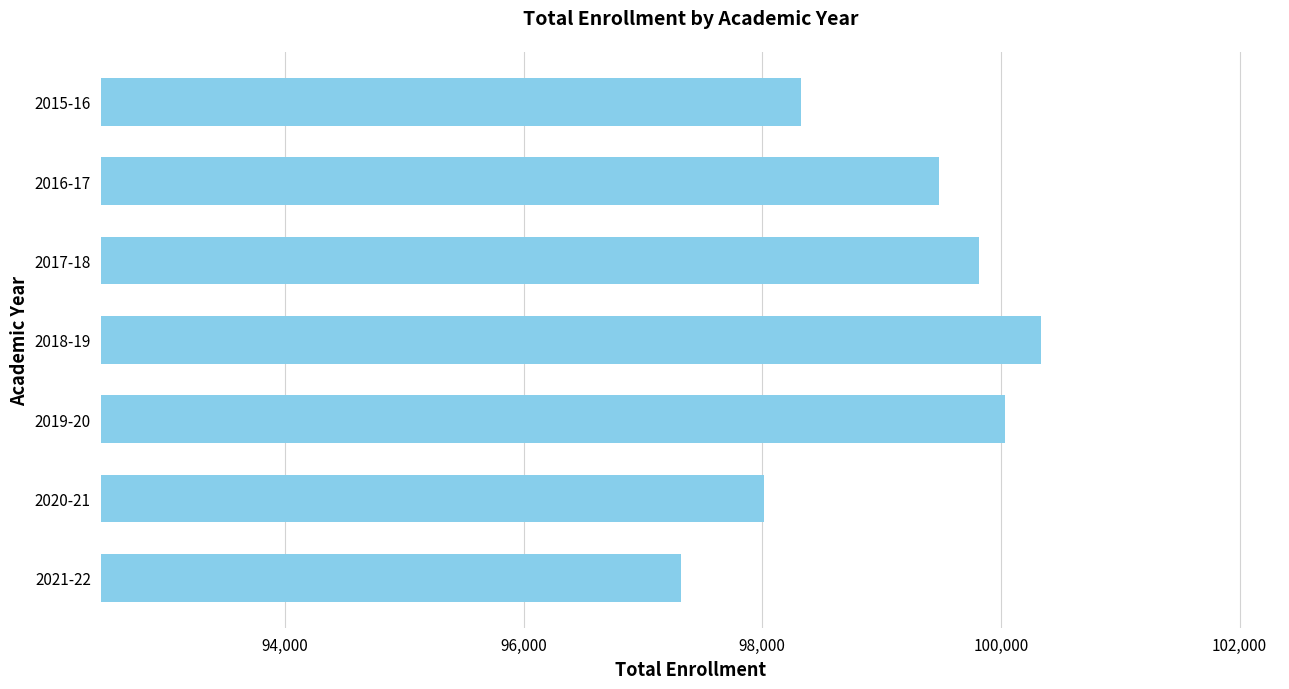

Reading bottom to top, what are all the values shown in this chart?

2021-22=97323	2020-21=98013	2019-20=100035	2018-19=100332	2017-18=99814	2016-17=99479	2015-16=98323